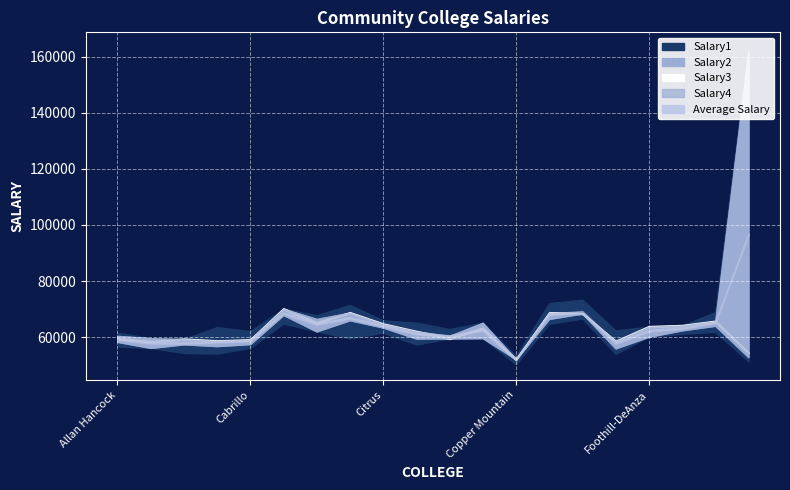

What is the value of the Salary4 point at the 1st from the left?

60411